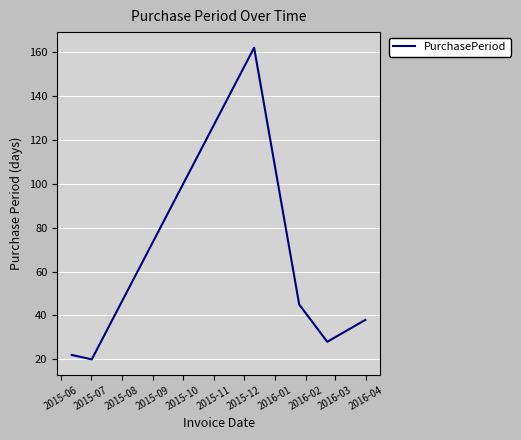

What is the sum of all values?

315